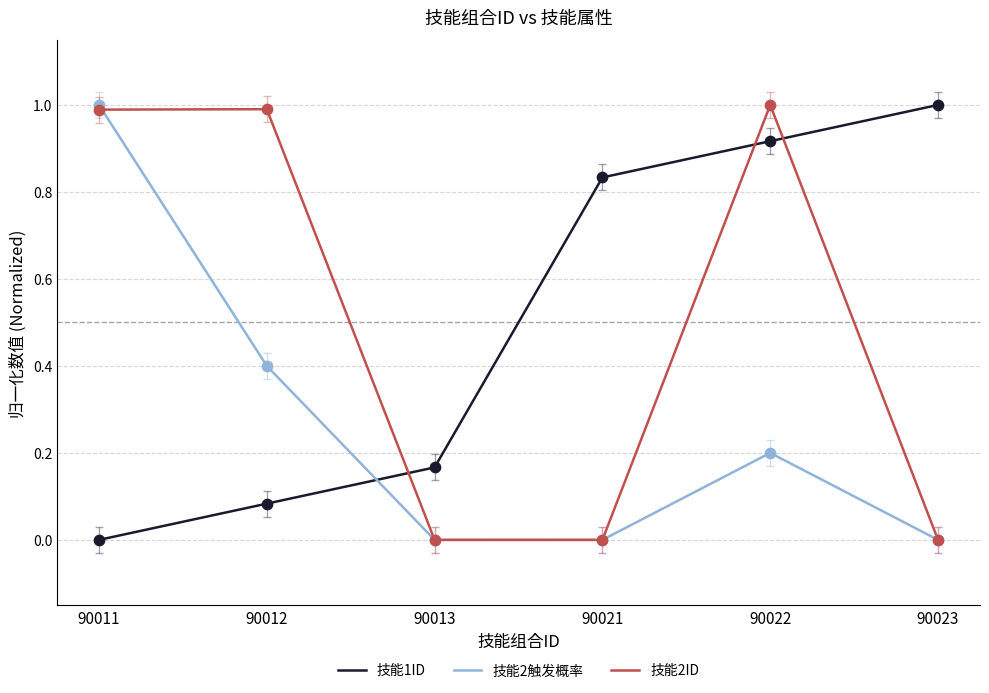

Is the value of 技能1ID at 90013 greater than the value of 技能2触发概率 at 90022?

No